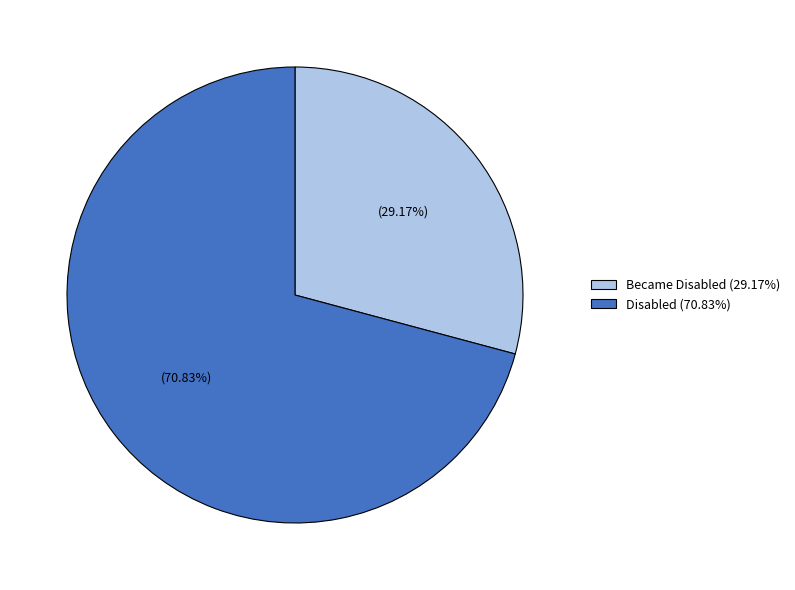

Rank the categories by value from highest to lowest.

Disabled (70.83%), Became Disabled (29.17%)